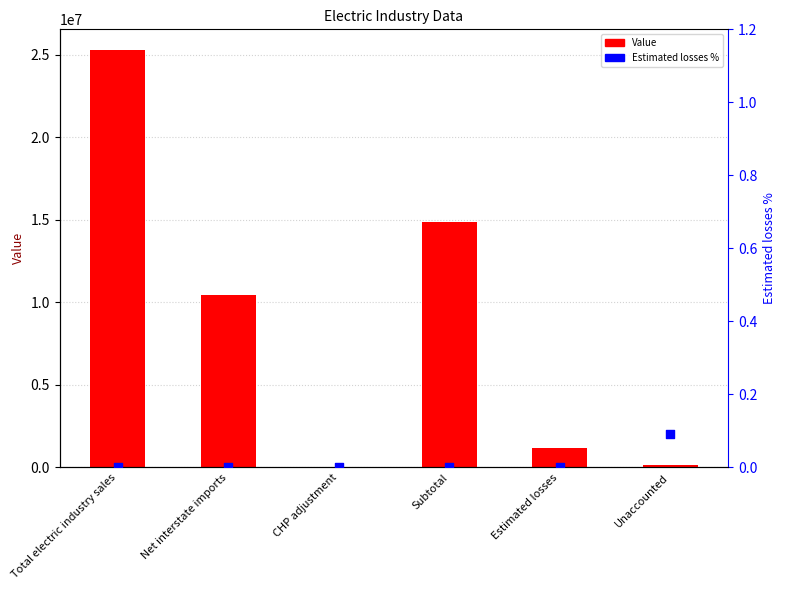

What is the total value across all series at Net interstate imports?

10428327.0